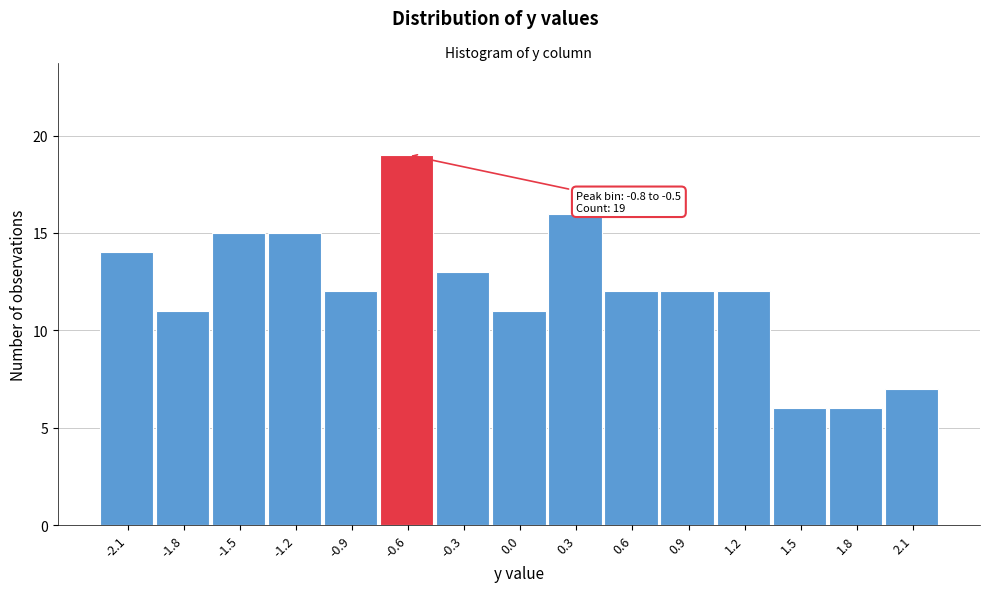

Over which range of the x-axis is the bar tallest?

-0.75 to -0.45